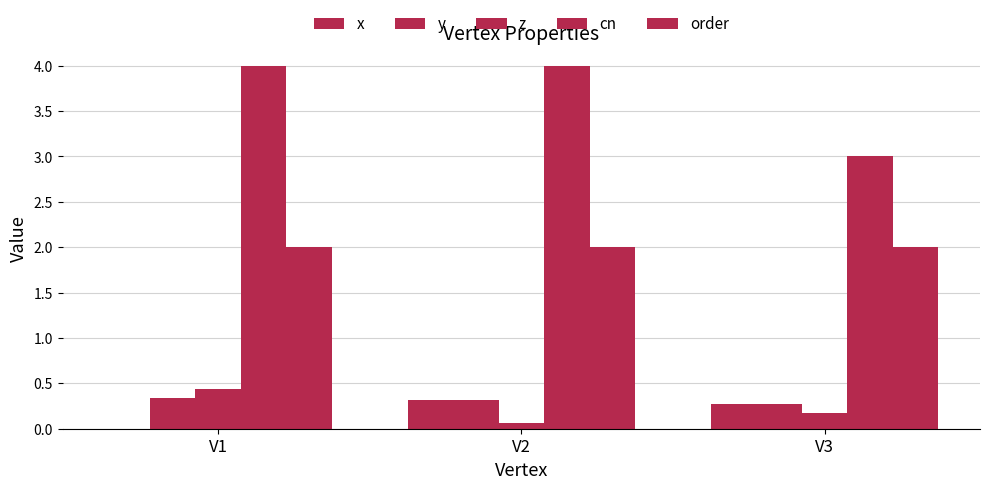

List the series in order of their peak value, highest first.

cn, order, z, y, x